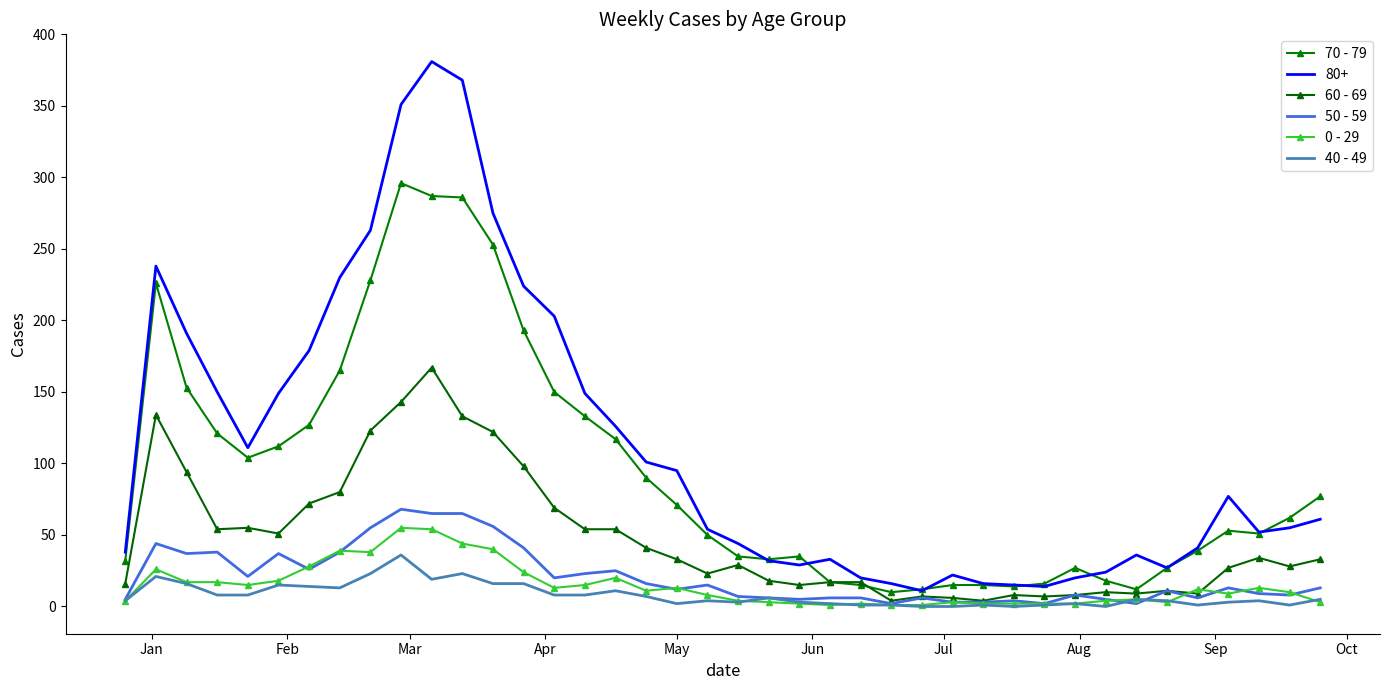

How many data points in 50 - 59 are less than 13?

20